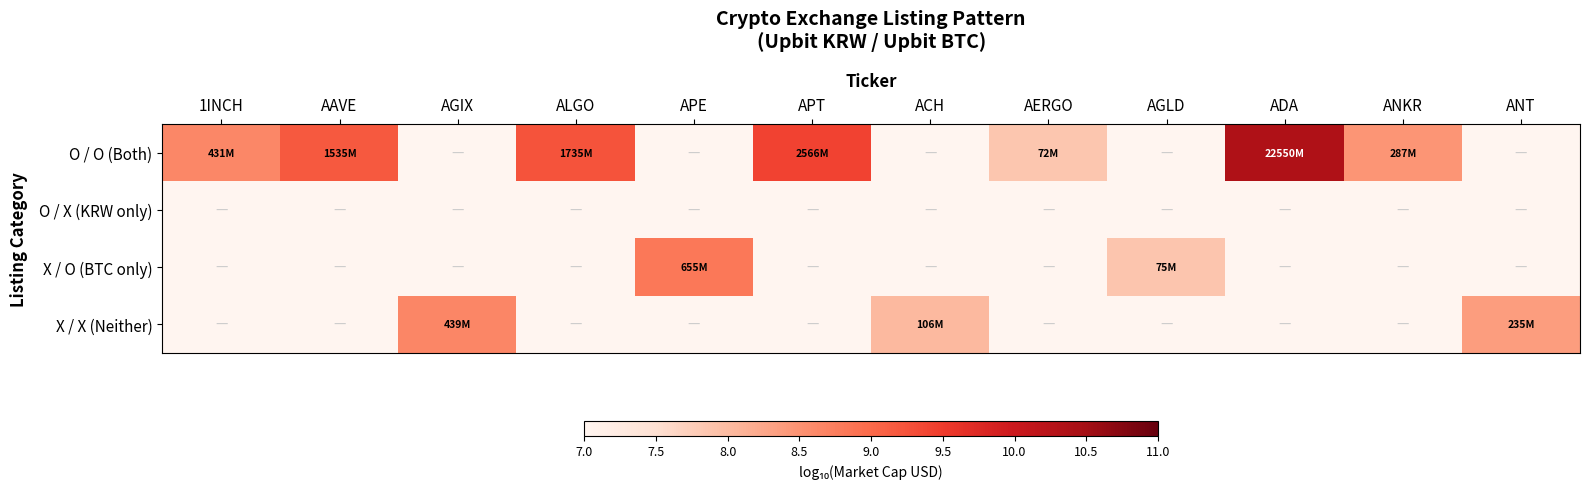

Between APE and ACH, which is larger?

APE